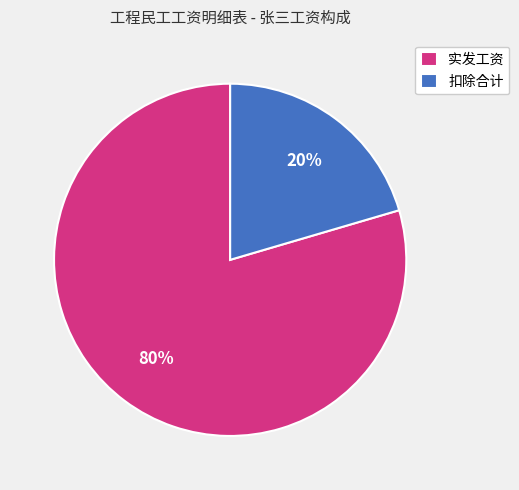

True or false: 扣除合计 accounts for 20% of the total.

True